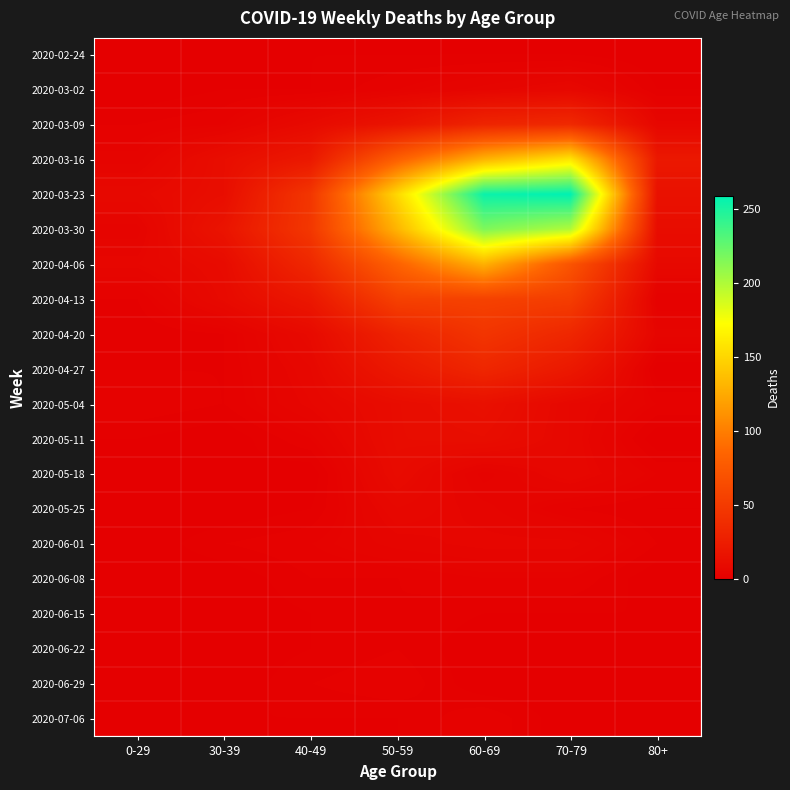

Which series has the largest range (max minus min)?

2020-03-23